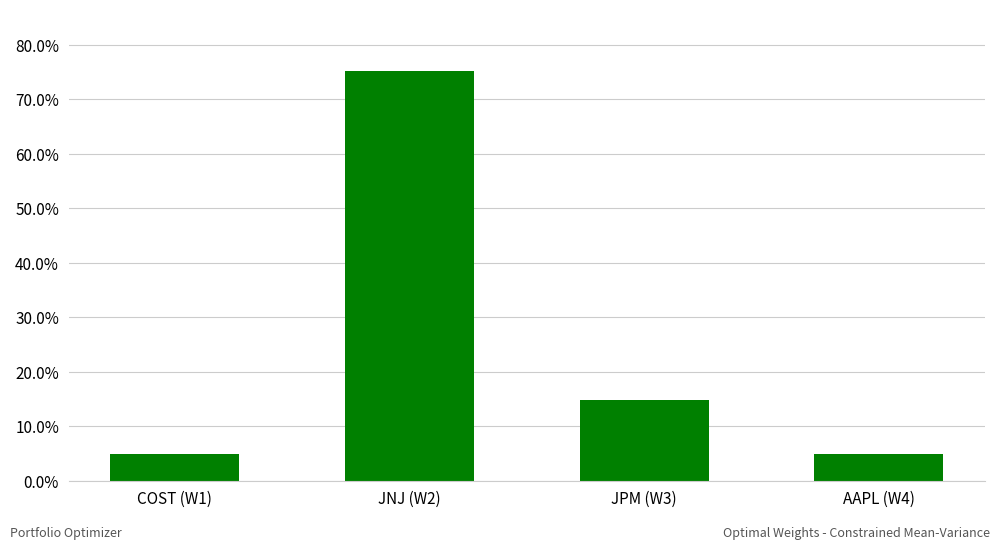

What is the label of the 3rd bar from the left?

JPM (W3)